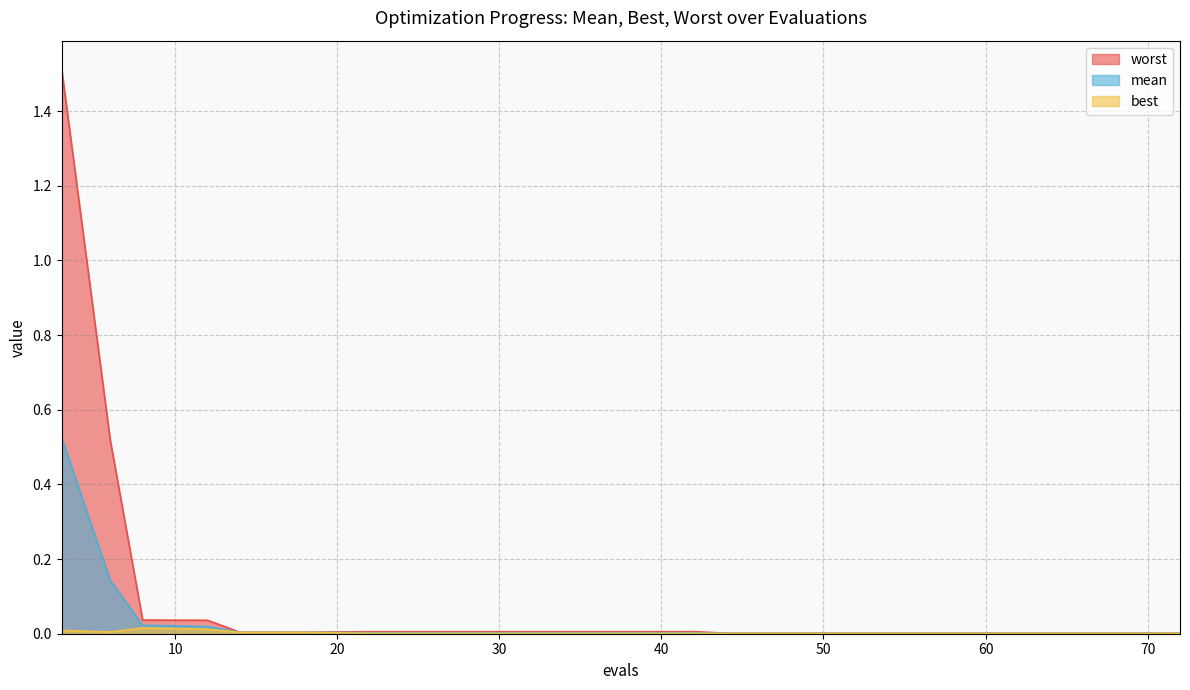

What are all the series names shown in the legend?

mean, best, worst